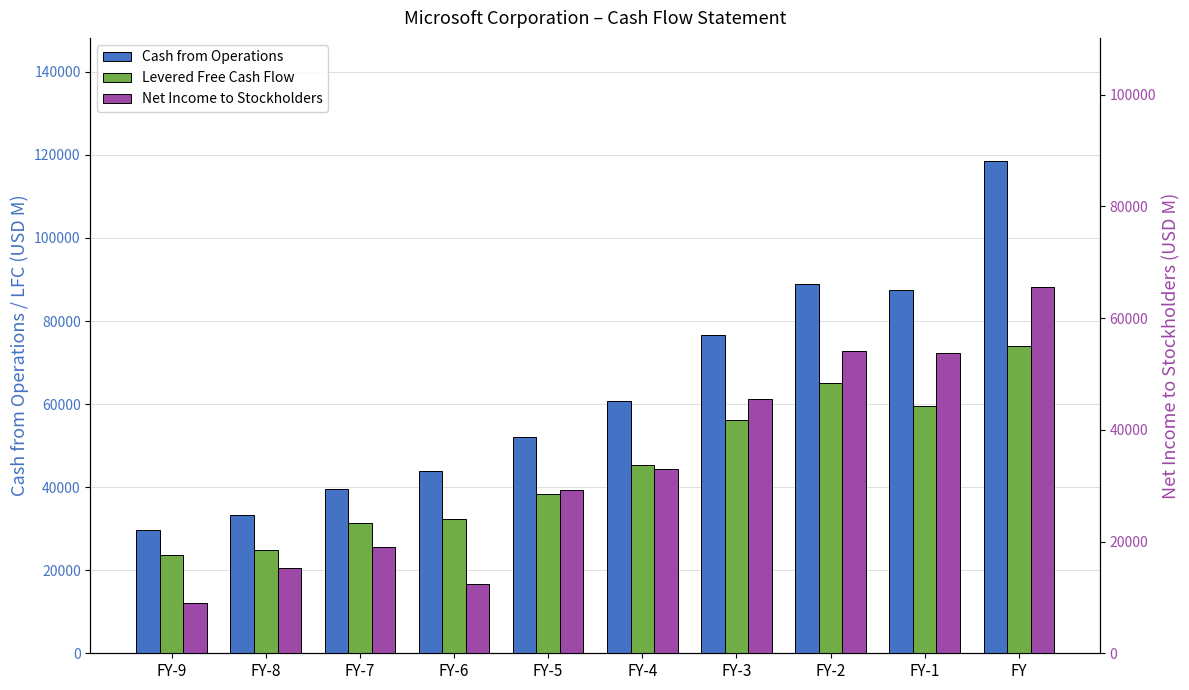

What is the maximum value for Levered Free Cash Flow?

74071